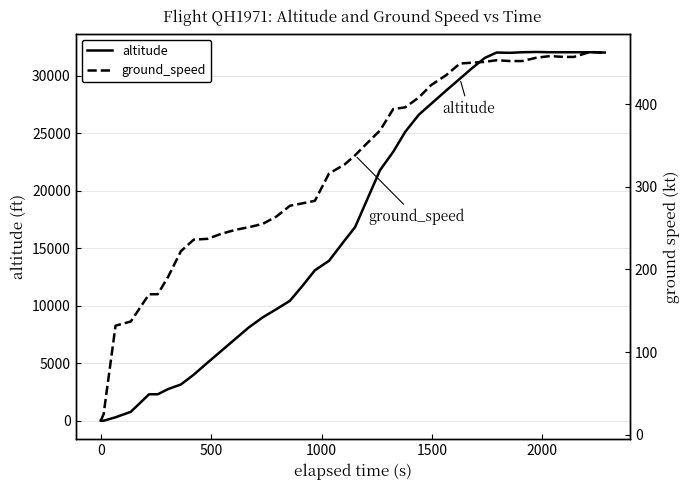

What is the highest value of the altitude series?

32050